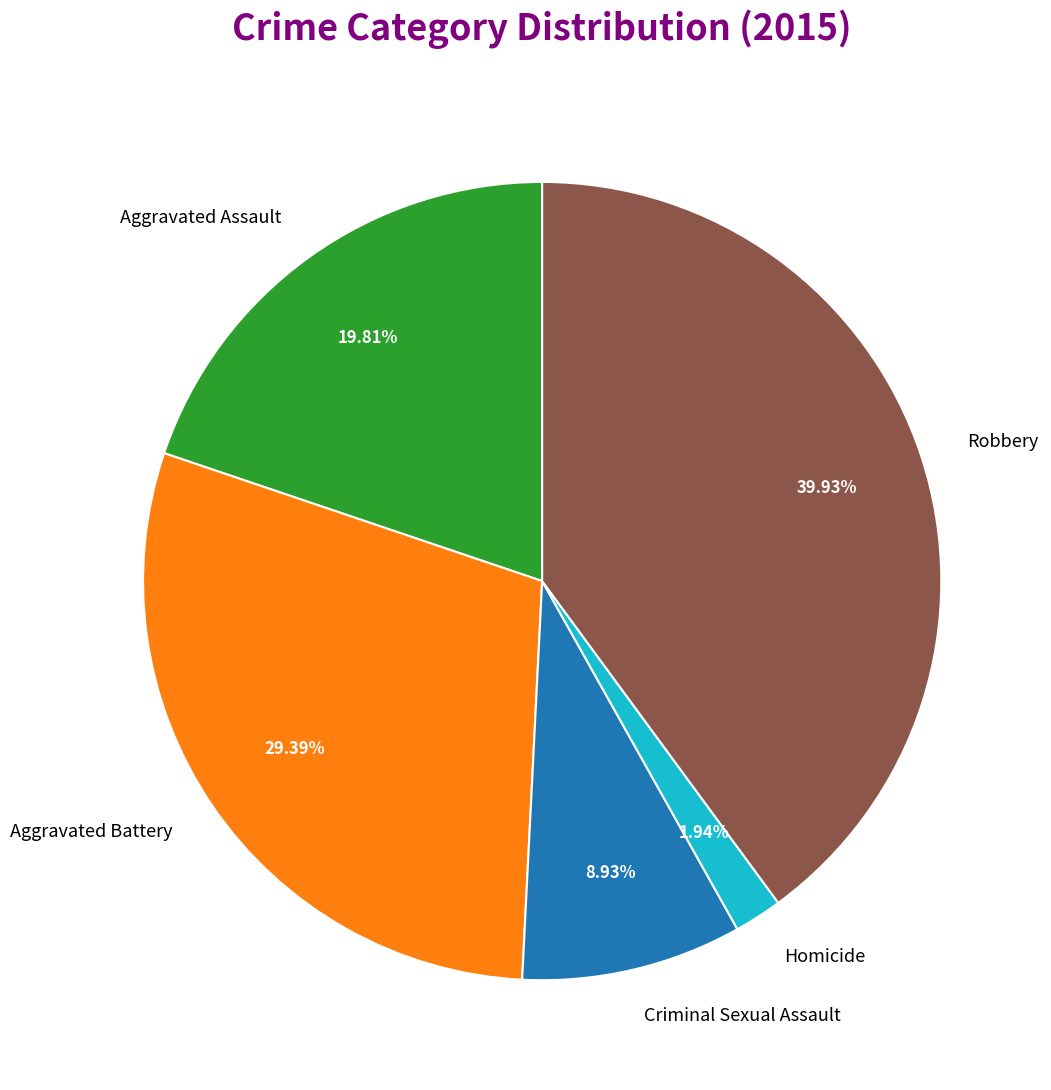

Is it true that Homicide is 2% of the pie?

True